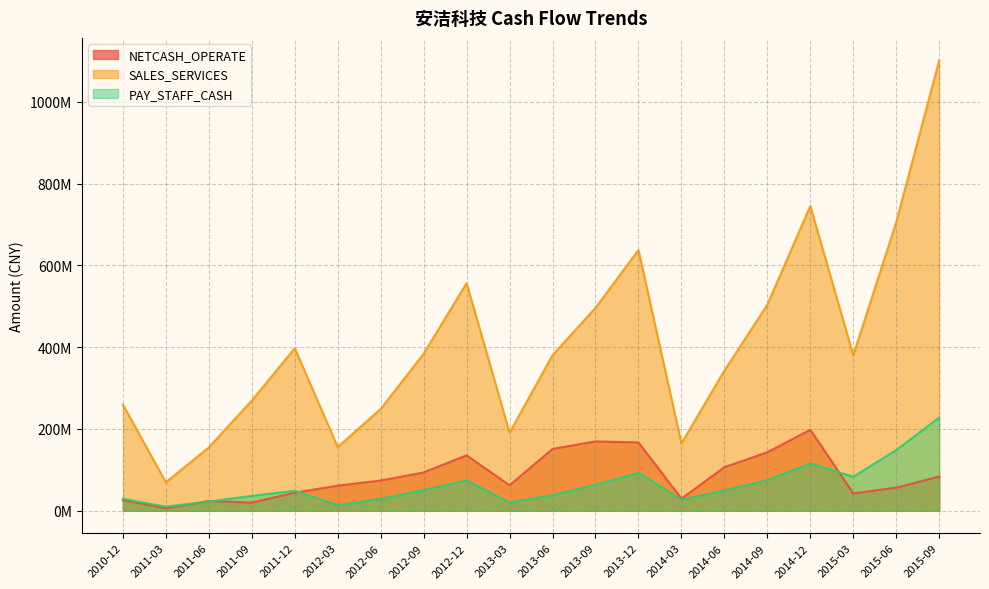

At which label does PAY_STAFF_CASH first exceed 49489476?

2012-09